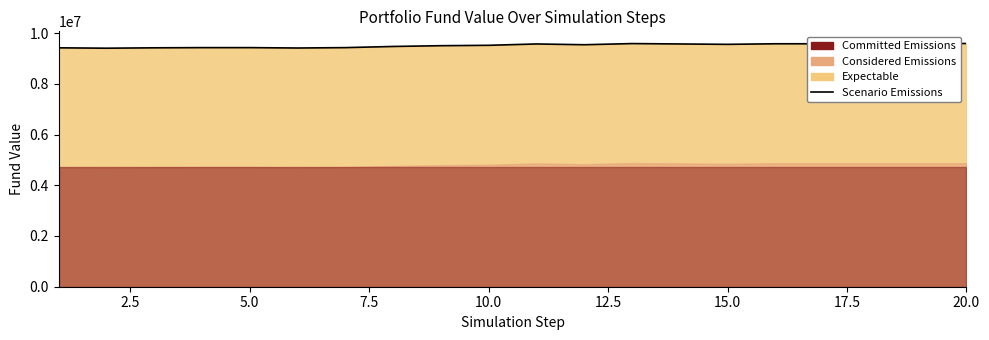

What is the maximum value shown in the chart?

9588024.6